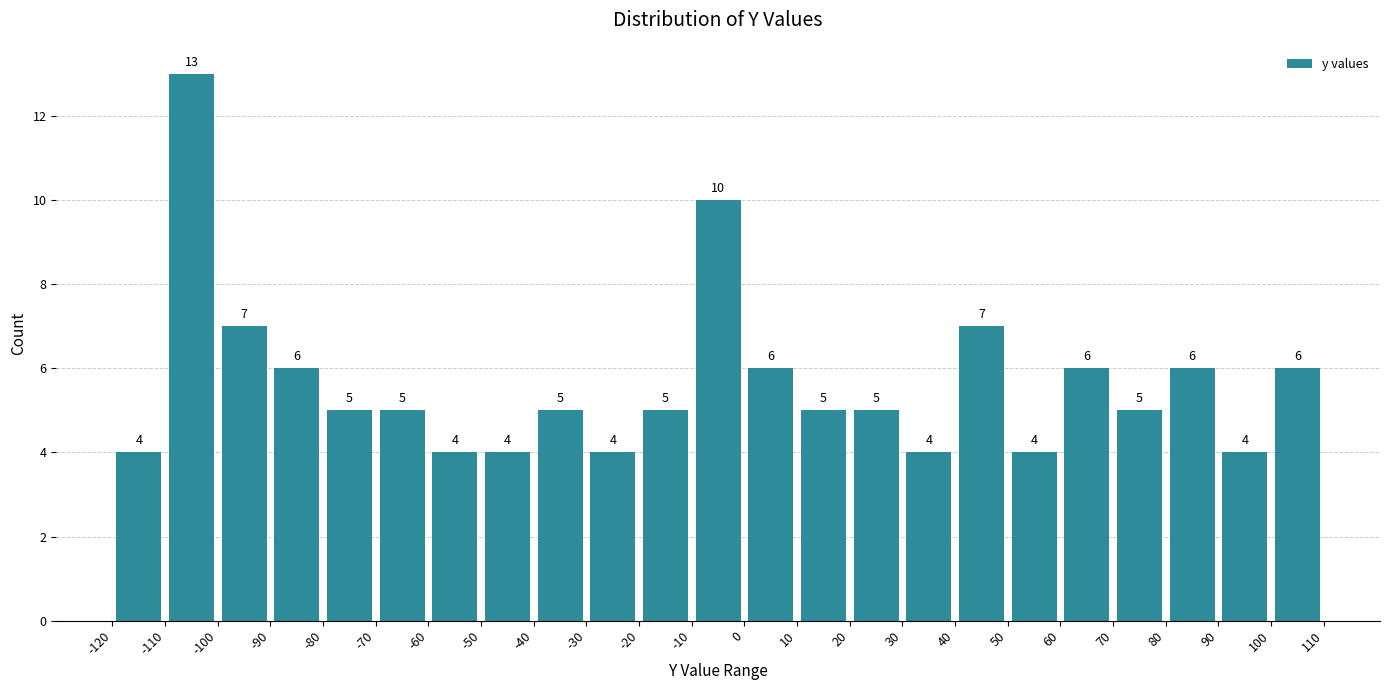

Reading left to right, list every bar in this chart as the range it spans on the x-axis followed by its height.

-120 to -110: 4
-110 to -100: 13
-100 to -90: 7
-90 to -80: 6
-80 to -70: 5
-70 to -60: 5
-60 to -50: 4
-50 to -40: 4
-40 to -30: 5
-30 to -20: 4
-20 to -10: 5
-10 to 0: 10
0 to 10: 6
10 to 20: 5
20 to 30: 5
30 to 40: 4
40 to 50: 7
50 to 60: 4
60 to 70: 6
70 to 80: 5
80 to 90: 6
90 to 100: 4
100 to 110: 6